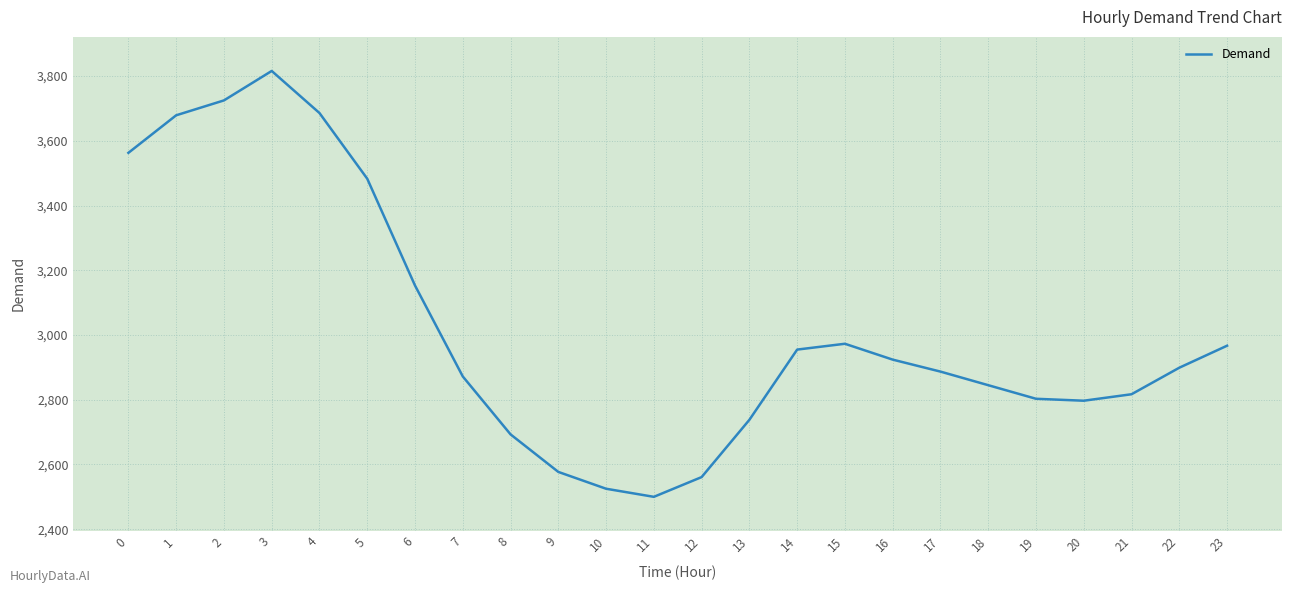

Approximately how many times larger is the value at 5 compared to 6?

1.1